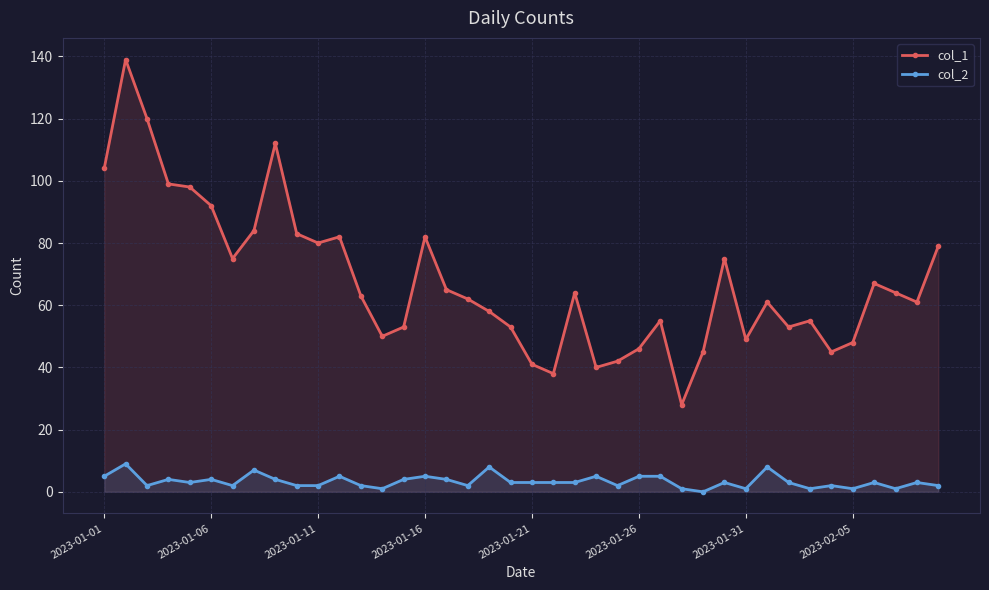

Does the chart display data point markers on the line(s)?

Yes